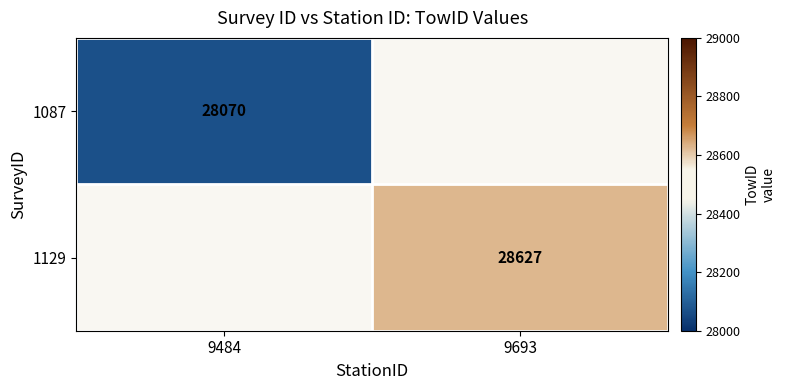

How many categories are shown in the chart?

2